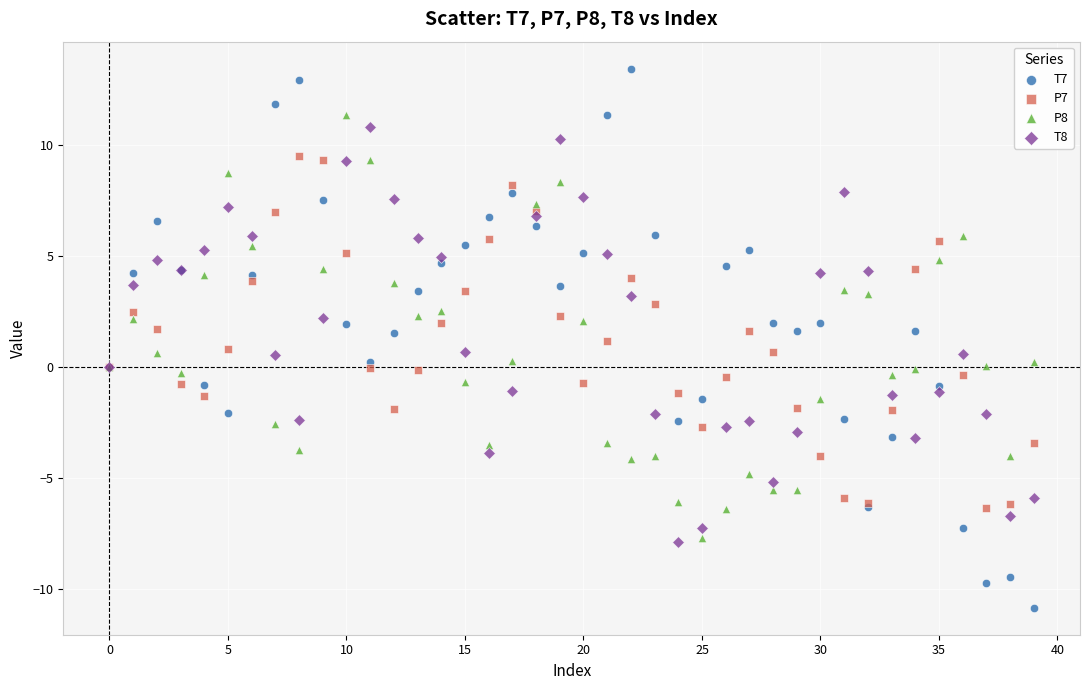

Which series contains the lowest Y value?

T7